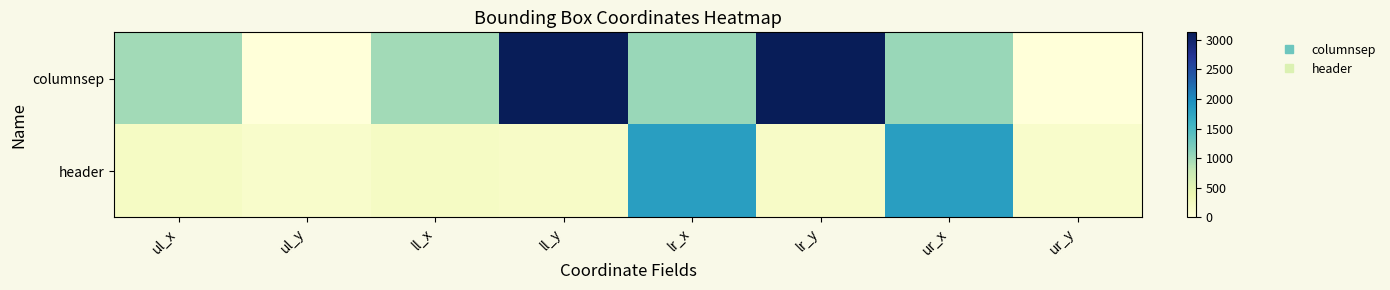

What is the total value across all series at ll_y?

3301